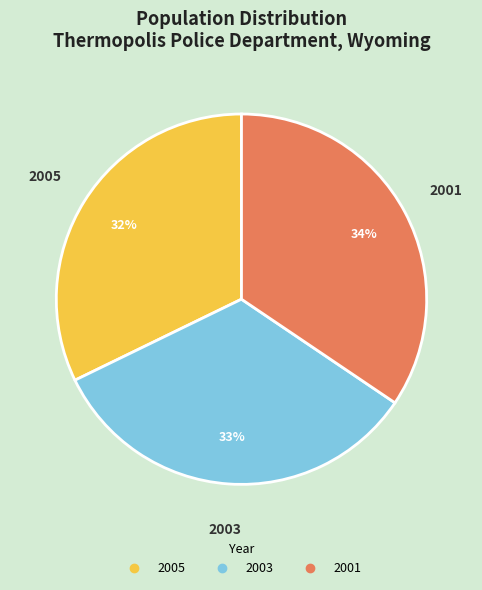

To the nearest percent, what is the difference between the largest and smallest slice percentages?

2%